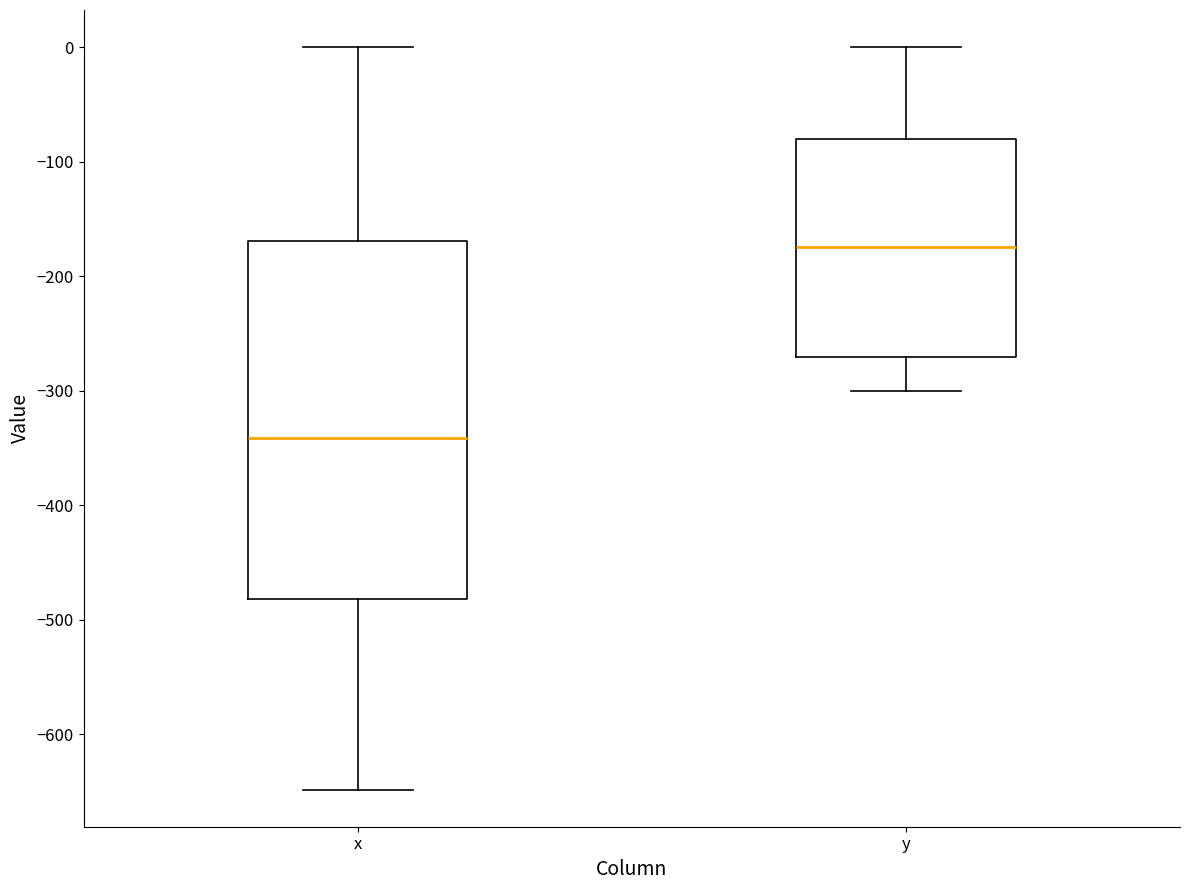

Which box has the highest median line?

y